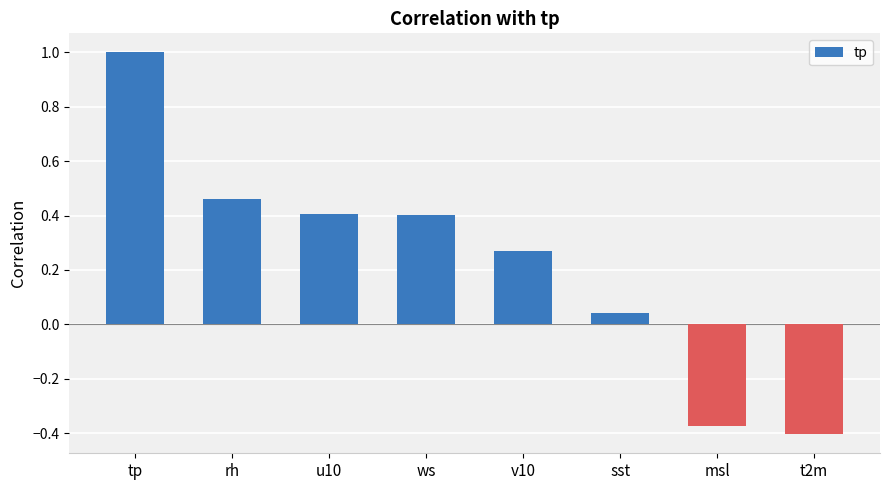

What is the sum of all values?

1.8